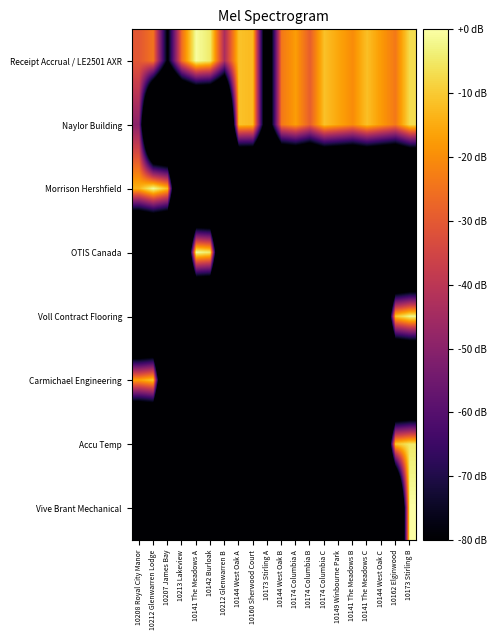

At which category is the sum across all series the highest?

10173 Stirling B